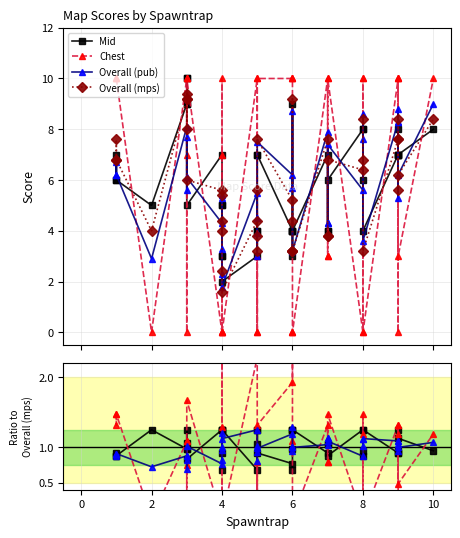

Does the chart display data point markers on the line(s)?

Yes